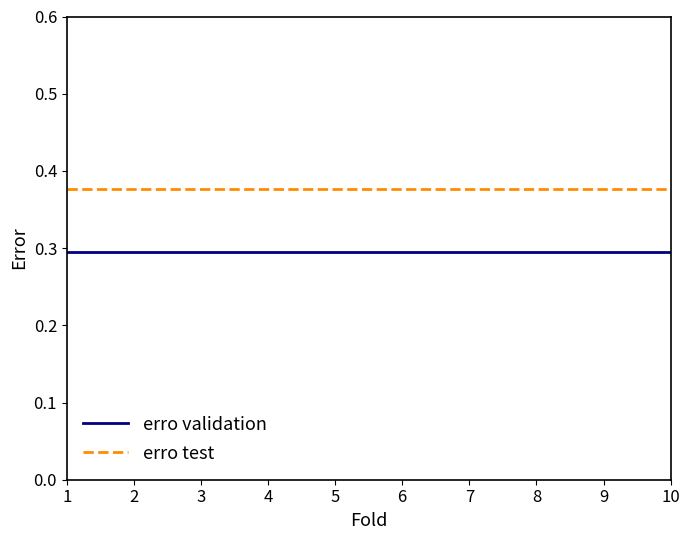

Is it true that erro validation equals 0.3 at 1?

True